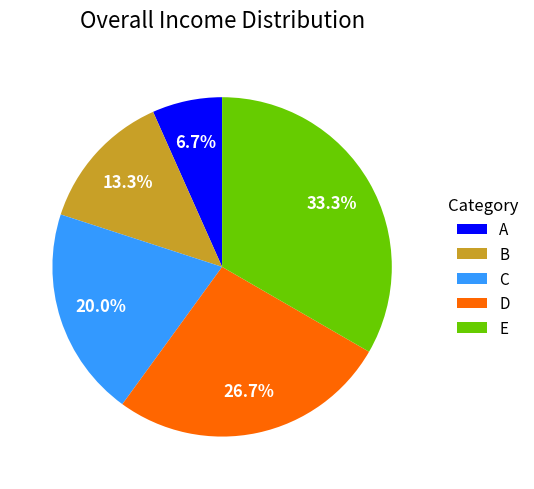

What is the largest slice in the pie chart?

E